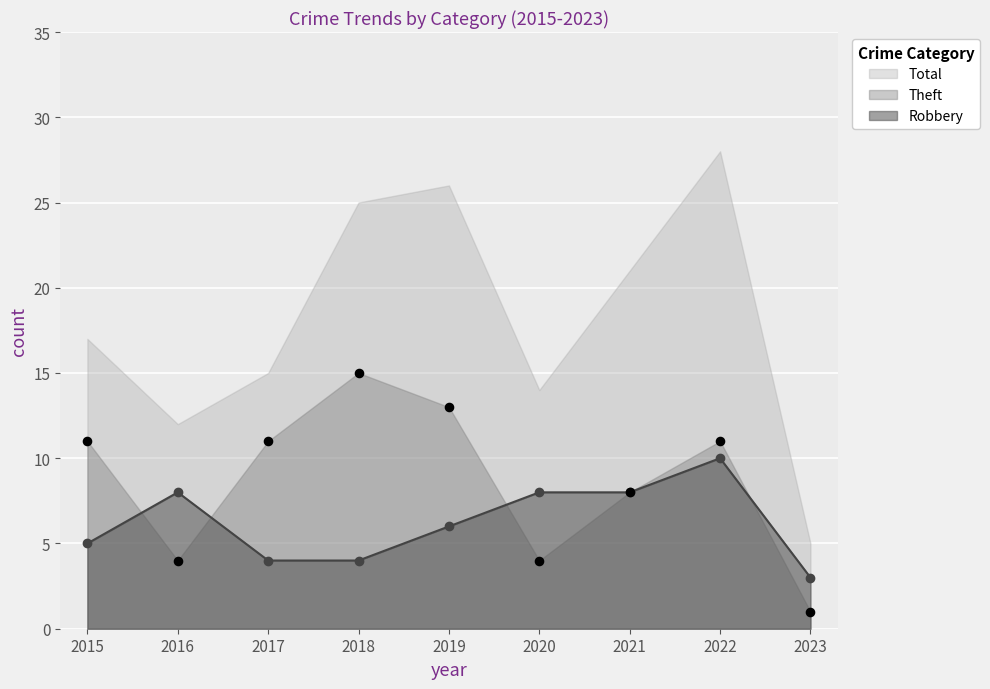

Which series reaches the minimum Y coordinate?

Theft